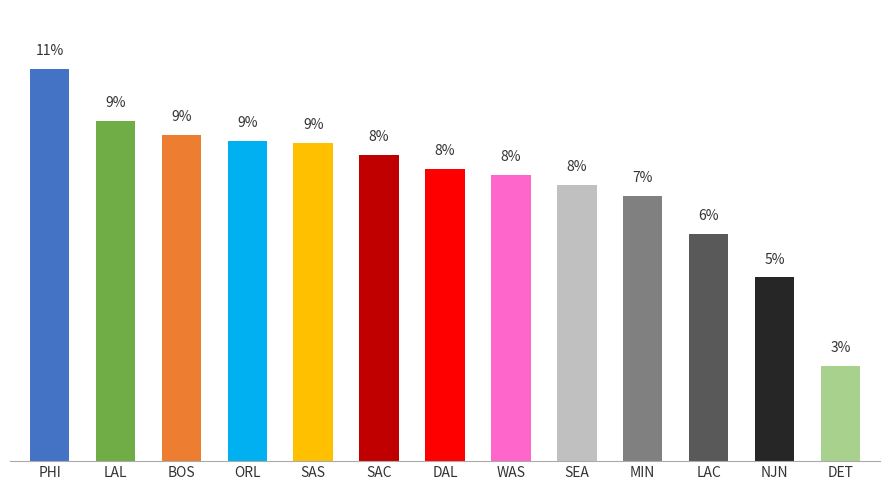

The chart shows a value of 9.1 at NJN. True or false?

False